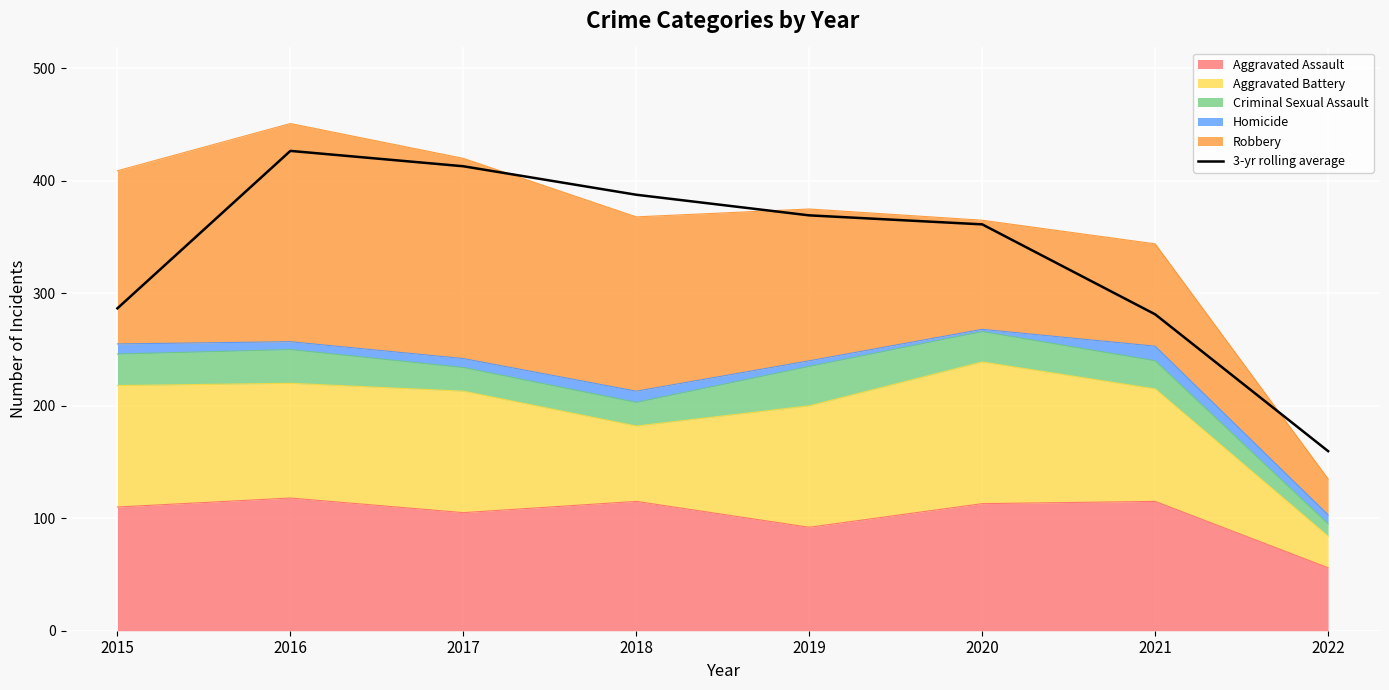

Count the number of categories in the chart.

8